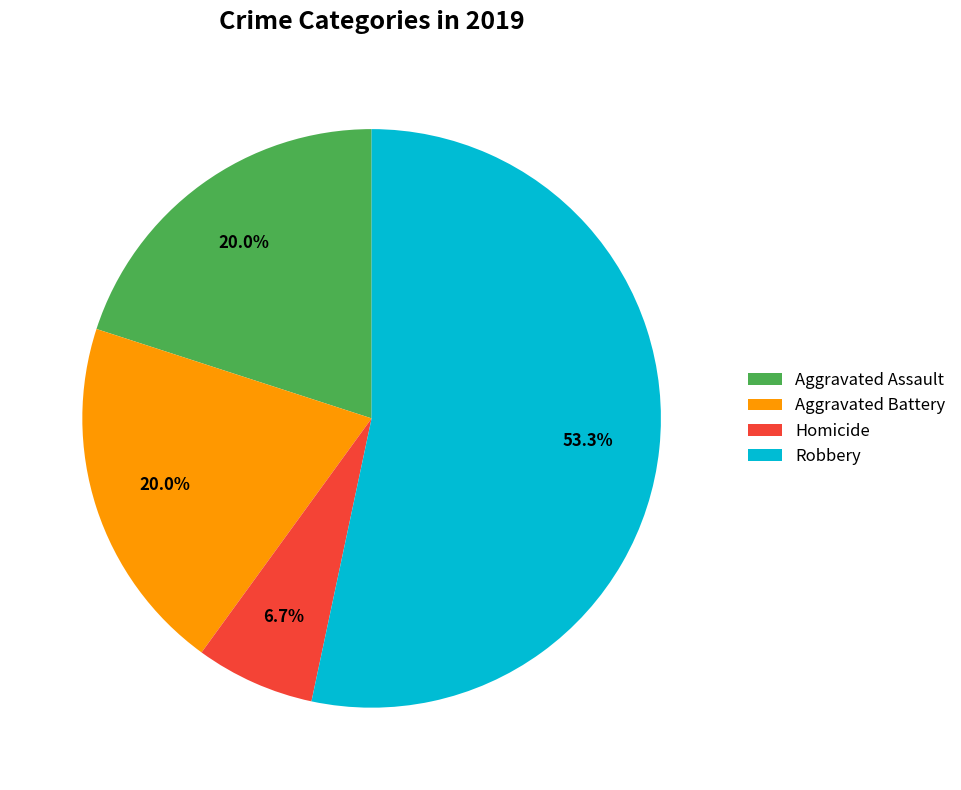

Which category has the biggest portion of the pie?

Robbery